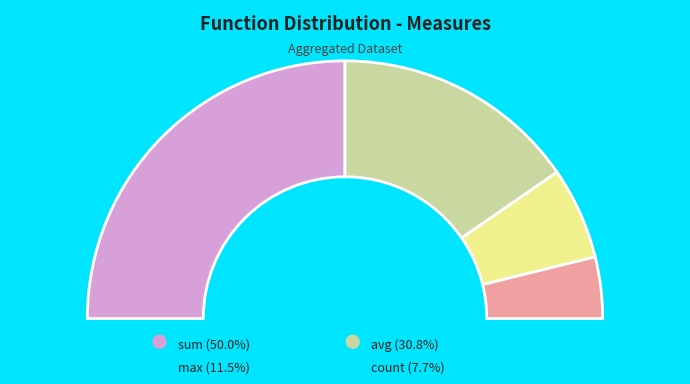

How many slices are in this pie chart?

4